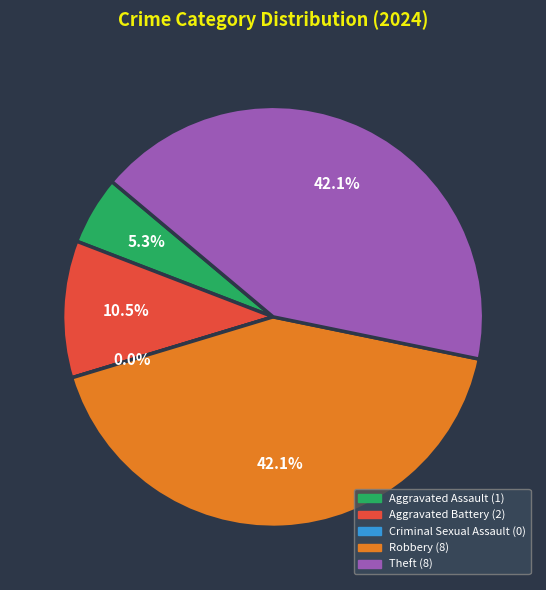

Between Theft and Aggravated Assault, which is larger?

Theft